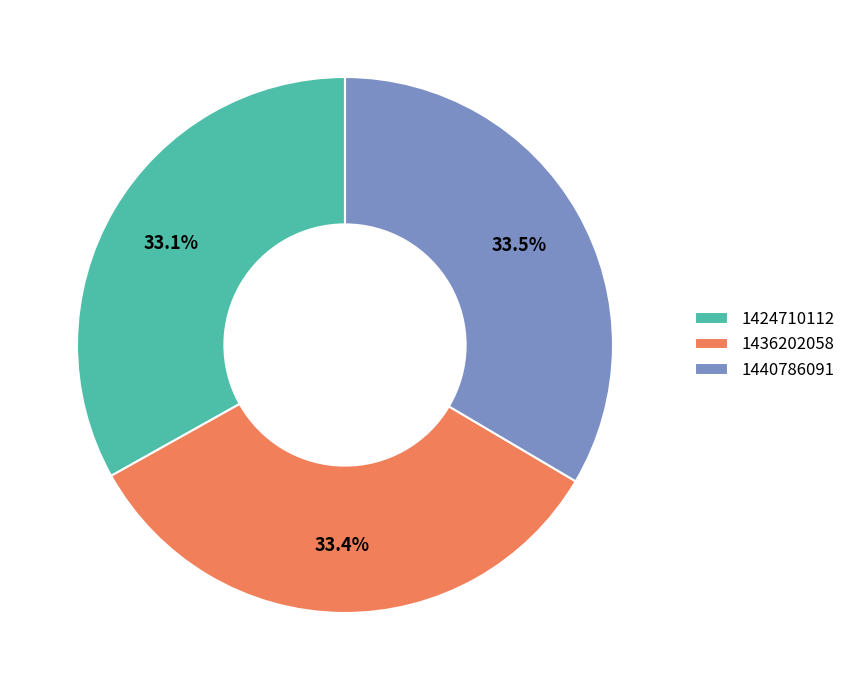

What percentage is NOT represented by 1424710112?

66.9%